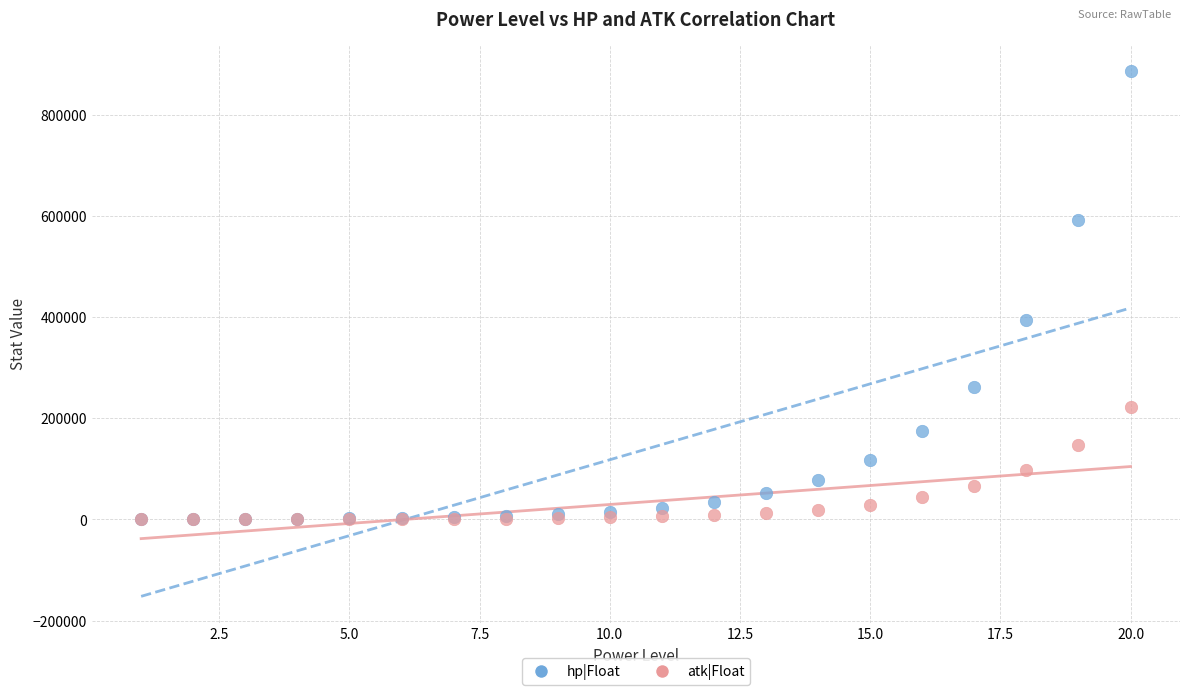

What are all the series names shown in the legend?

hp|Float, atk|Float